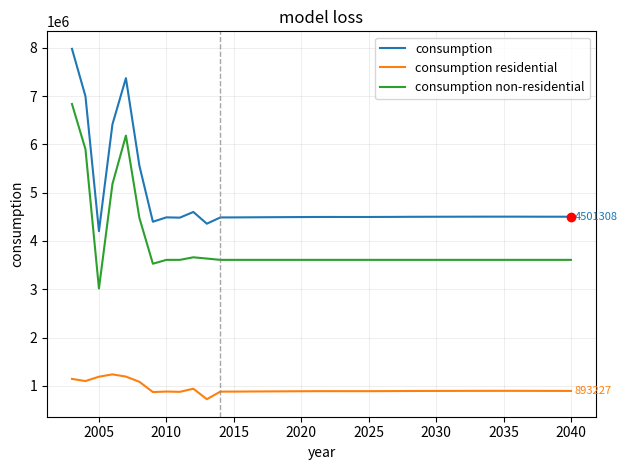

Rank the series by their average value, from highest to lowest.

consumption, consumption non-residential, consumption residential